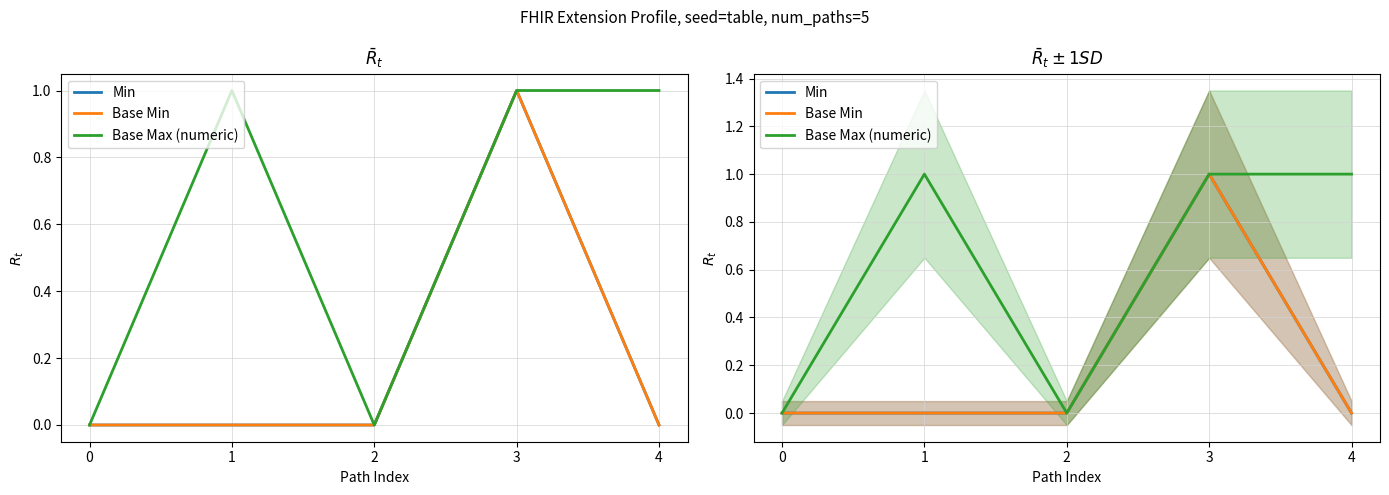

How many data points does each series have?

5